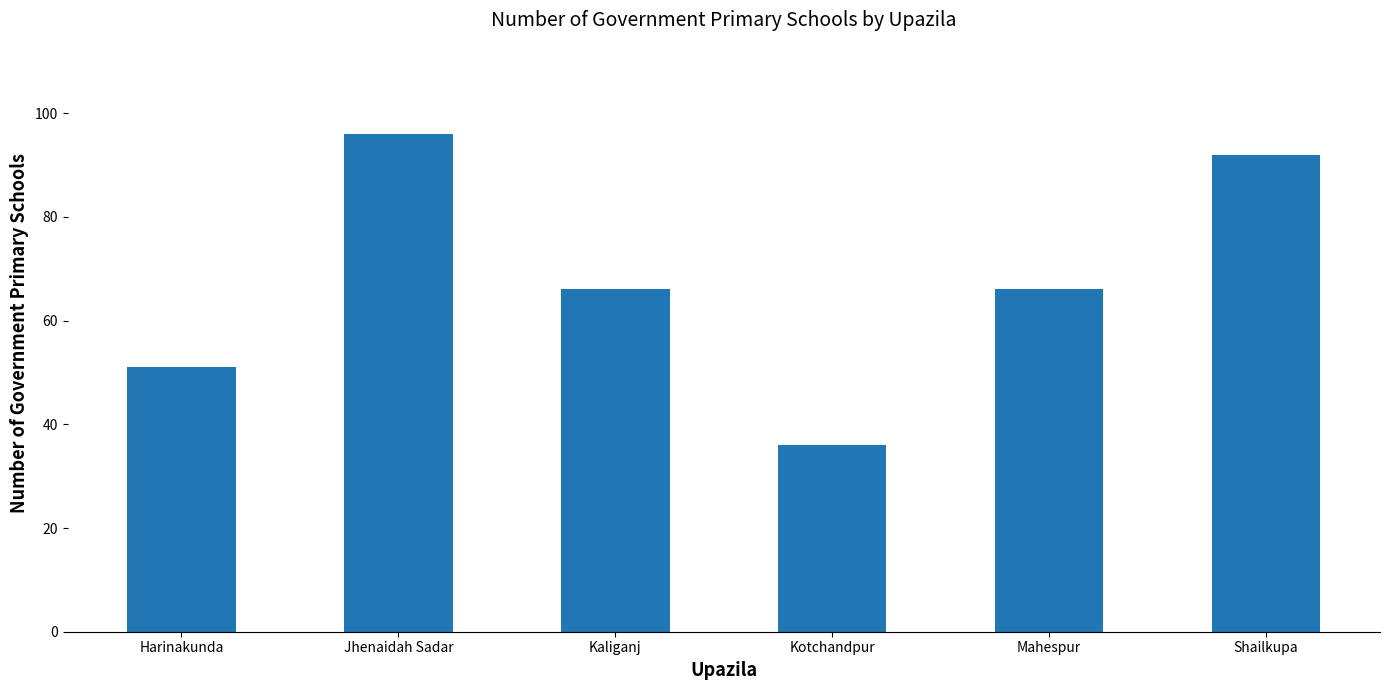

Which category has the highest value across all series?

Jhenaidah Sadar